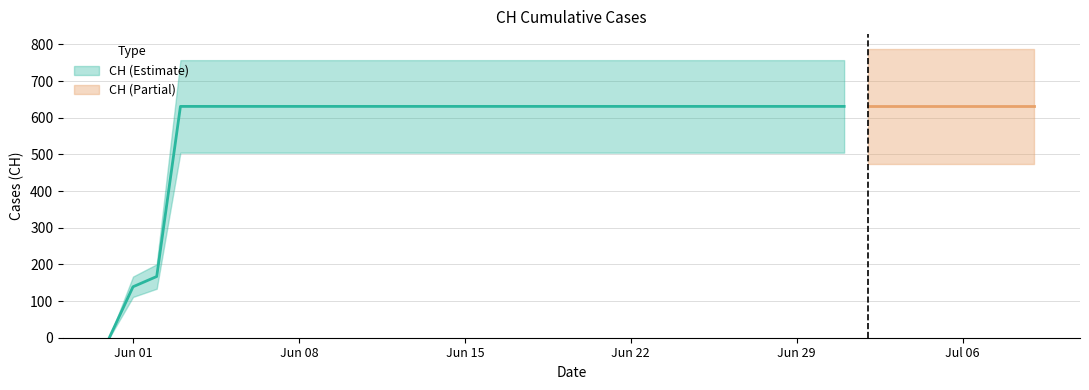

Which category has the lowest value across all series?

2020-05-31